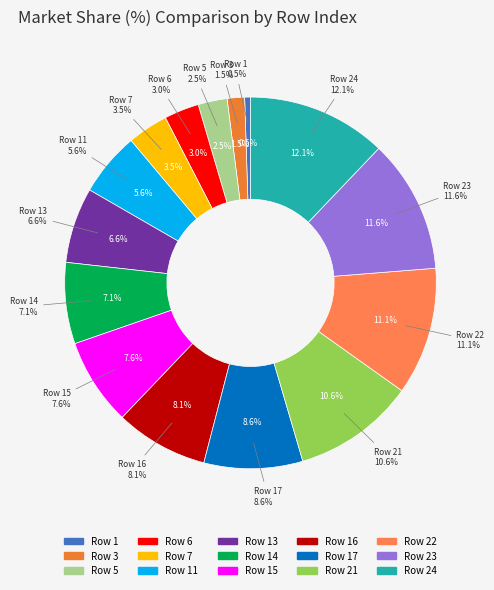

What is the smallest slice in the pie chart?

1